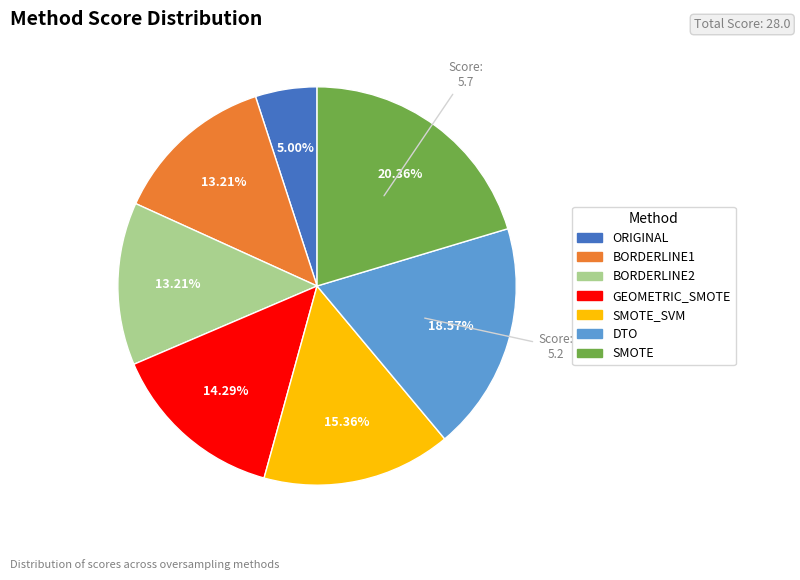

Does any single category account for the majority?

No